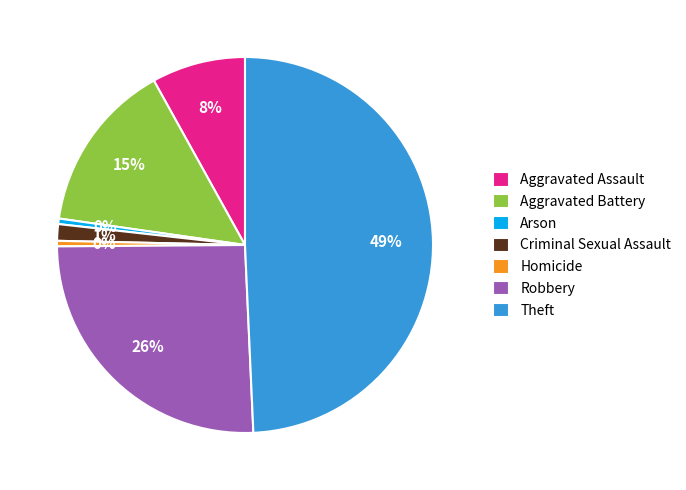

Do Aggravated Assault and Aggravated Battery together represent more than half of the pie?

No